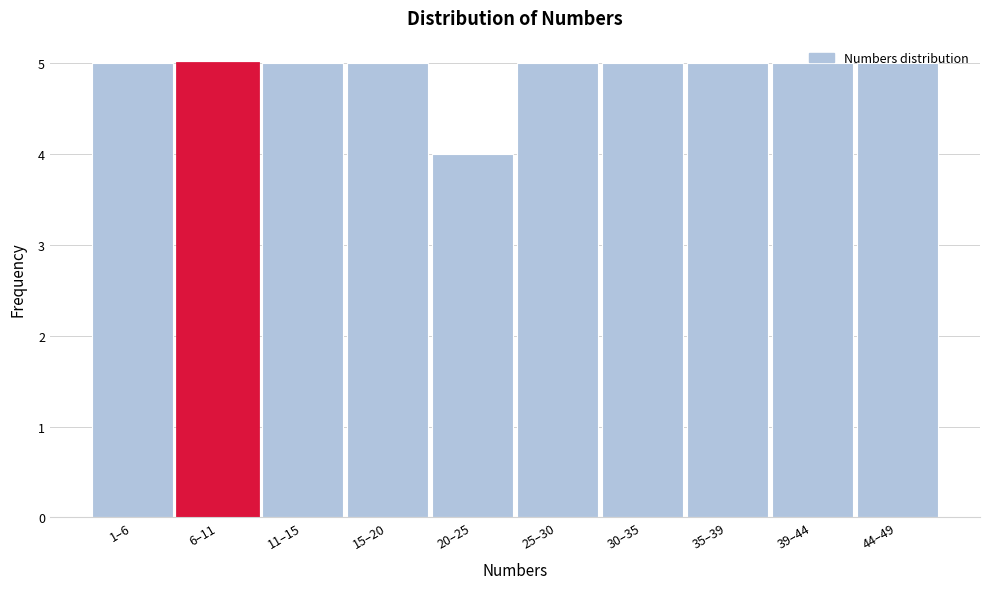

What is the label of the 10th bar from the right?

1–6